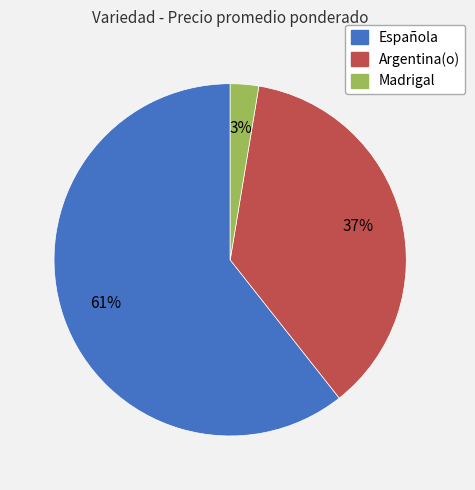

Between Española and Argentina(o), which is larger?

Española